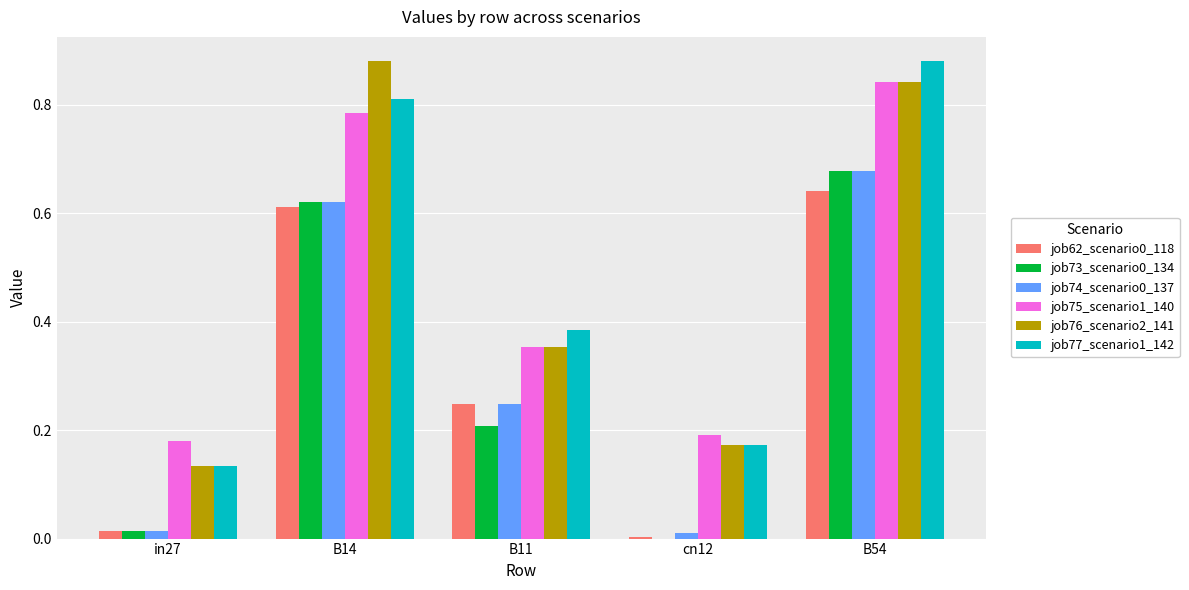

At which label does job76_scenario2_141 reach its peak?

B14